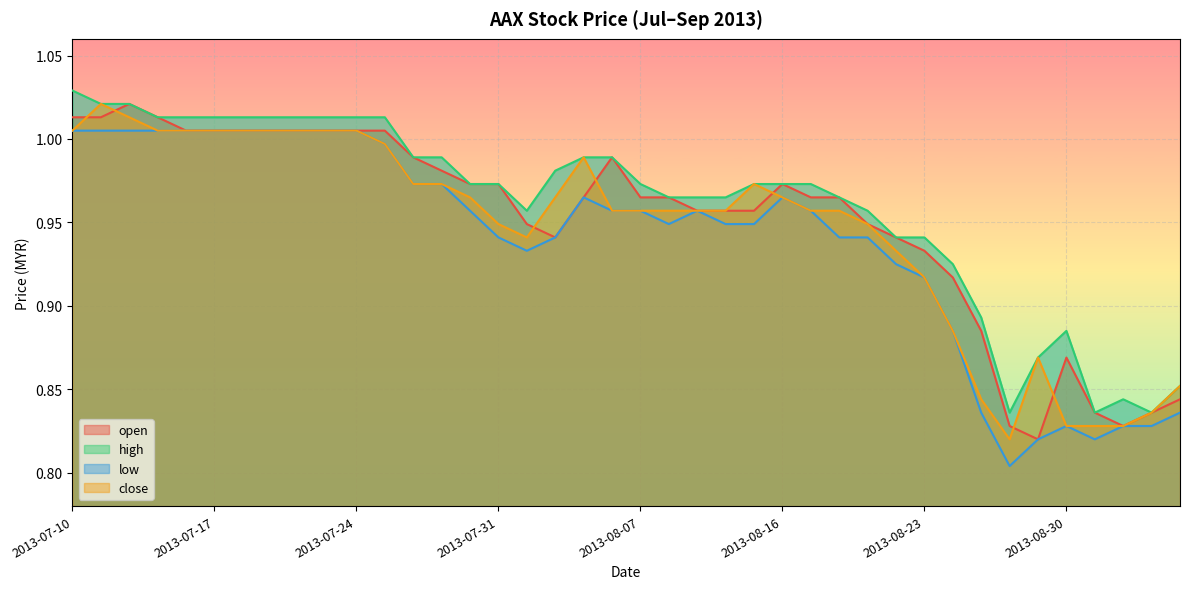

What is the label of the 37th point from the left?

2013-09-02